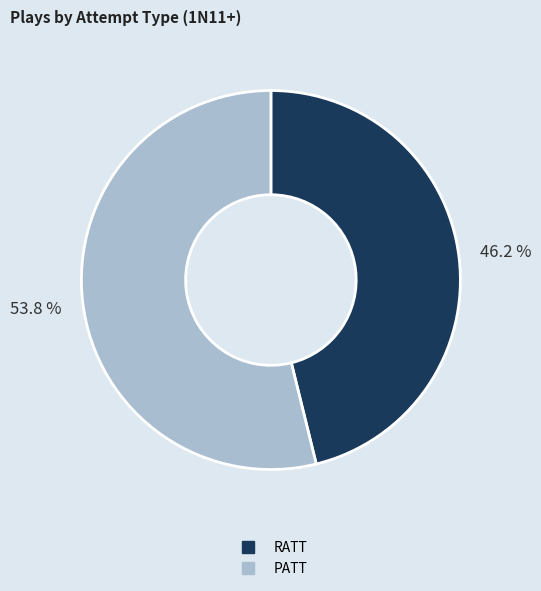

Which has a higher value, PATT or RATT?

PATT